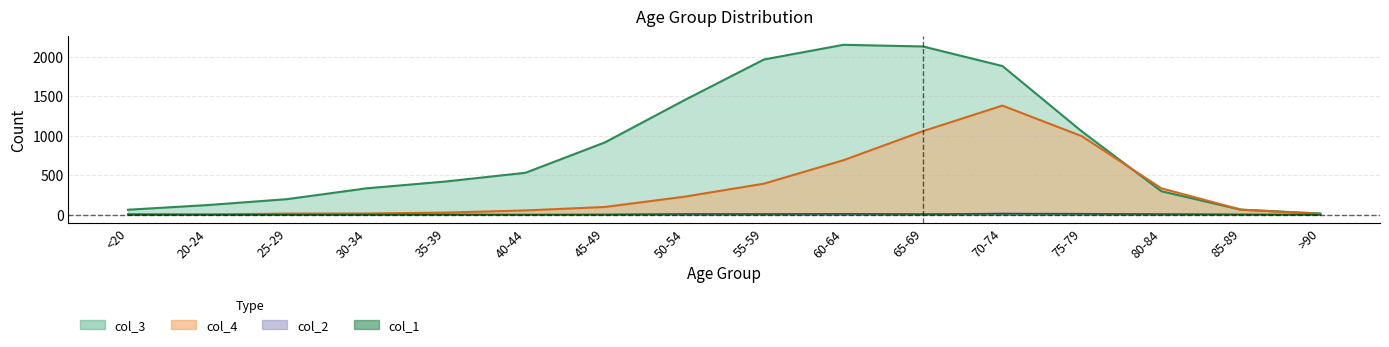

At which category is the sum across all series the highest?

70-74